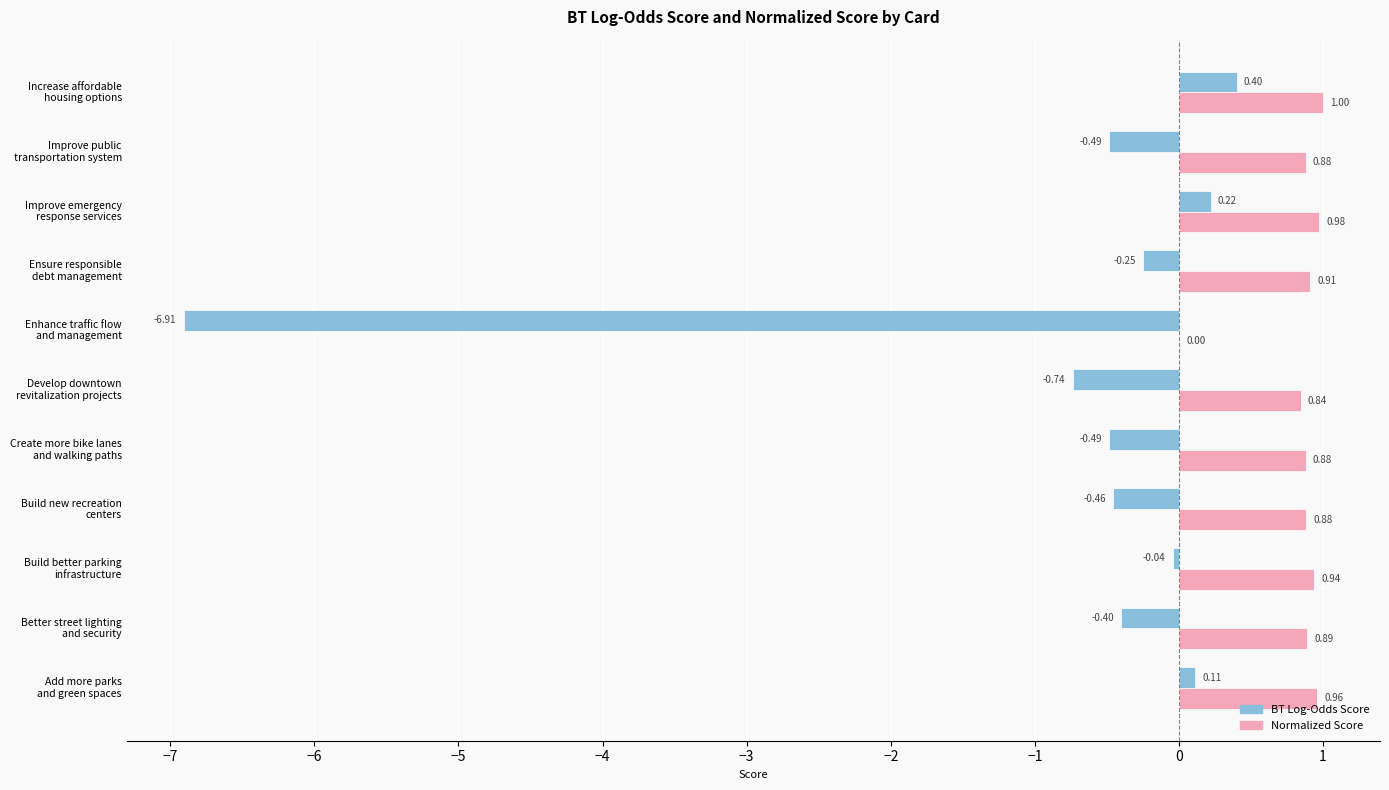

What is the sum of all Normalized Score values?

9.2